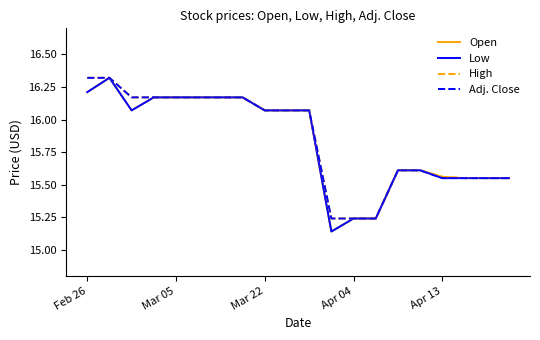

Where does the Open series first go above 16?

Feb 26